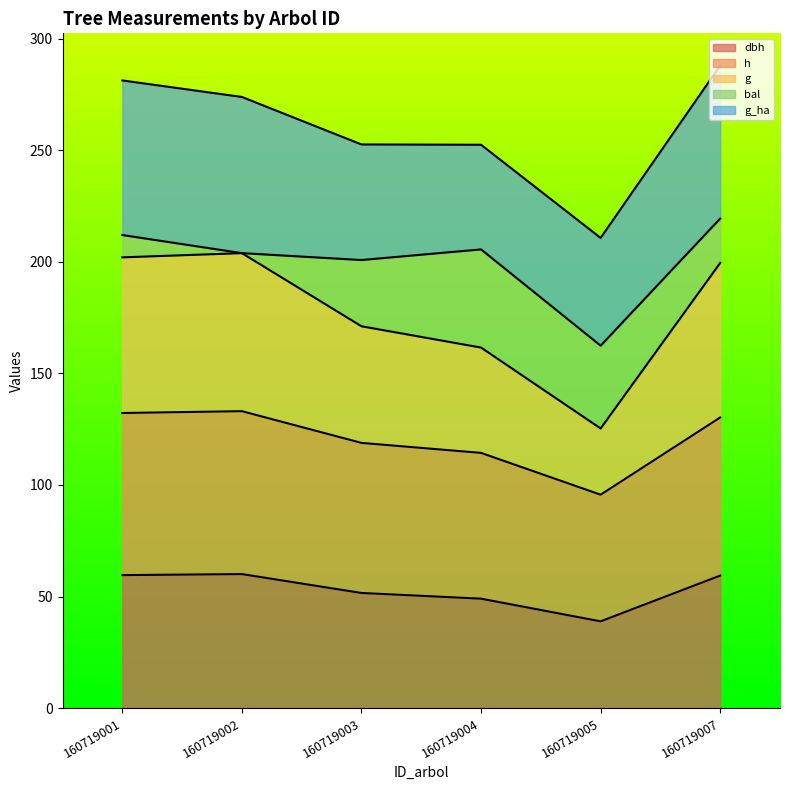

True or false: dbh and g cross at least once.

False